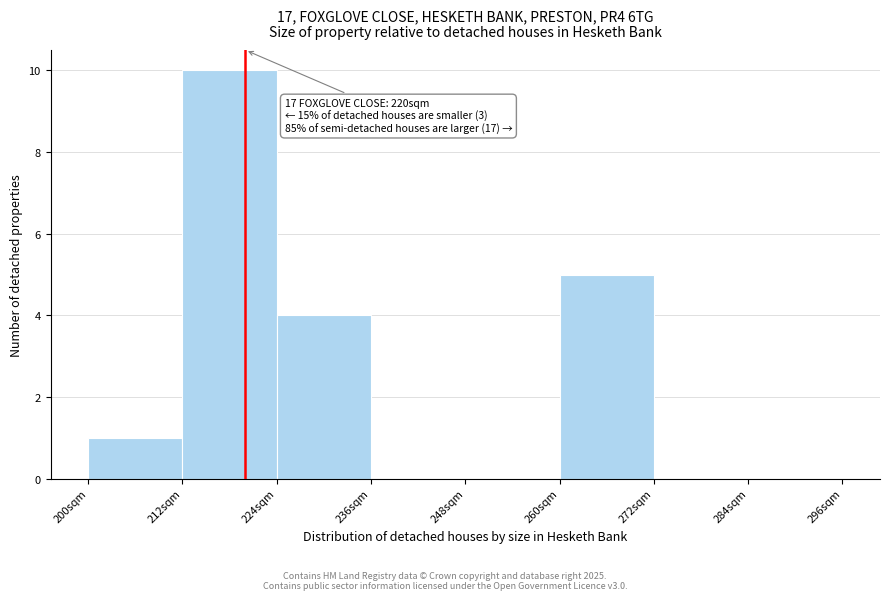

Which range on the x-axis has the tallest bar?

212 to 224